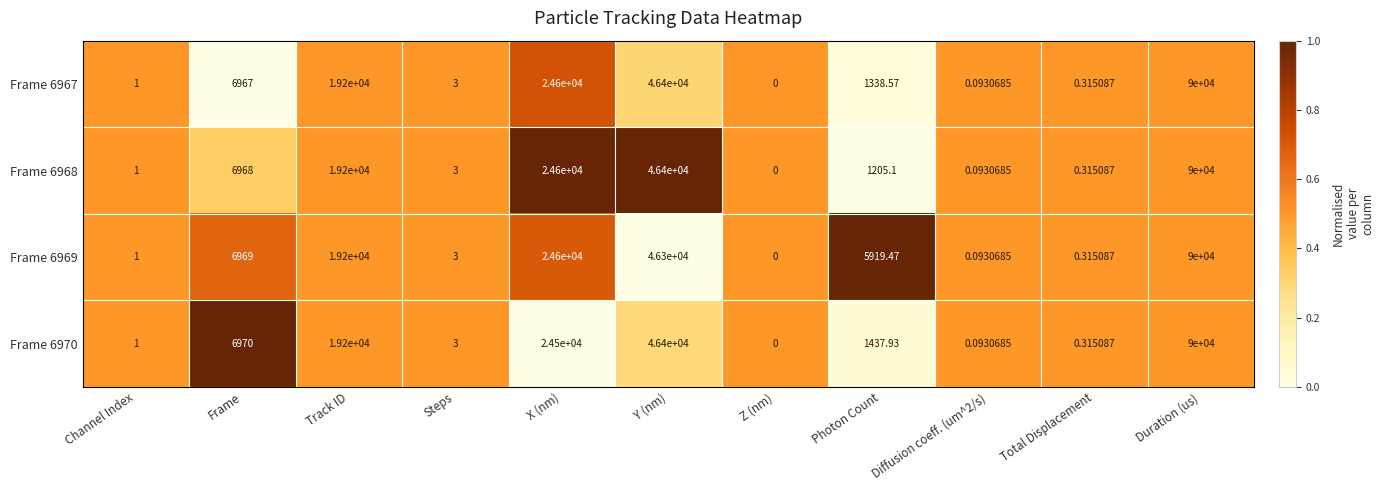

At which label does Frame 6968 reach its peak?

Duration (us)